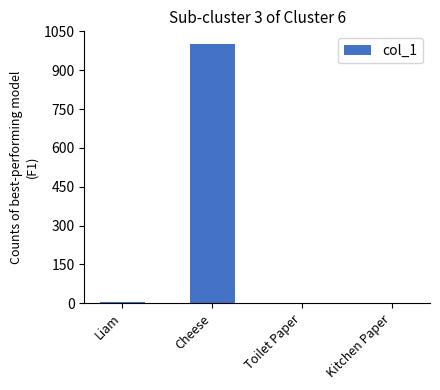

True or false: the data shows 1 at Kitchen Paper.

True